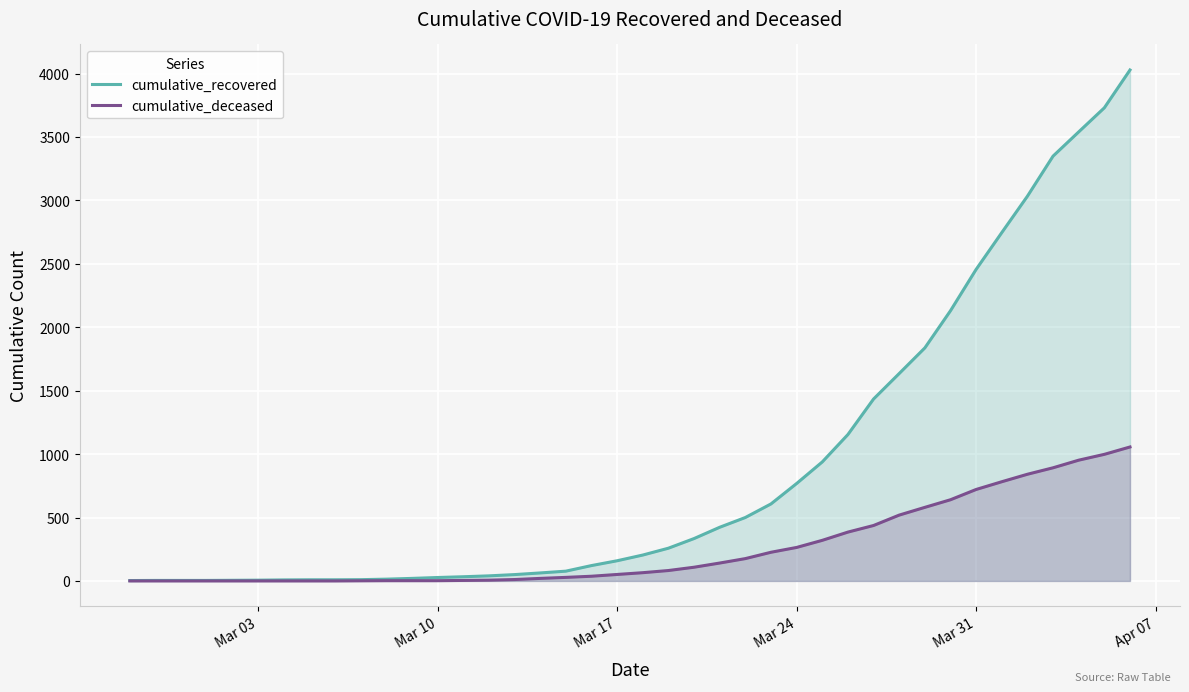

List the series in order of their peak value, highest first.

cumulative_recovered, cumulative_deceased